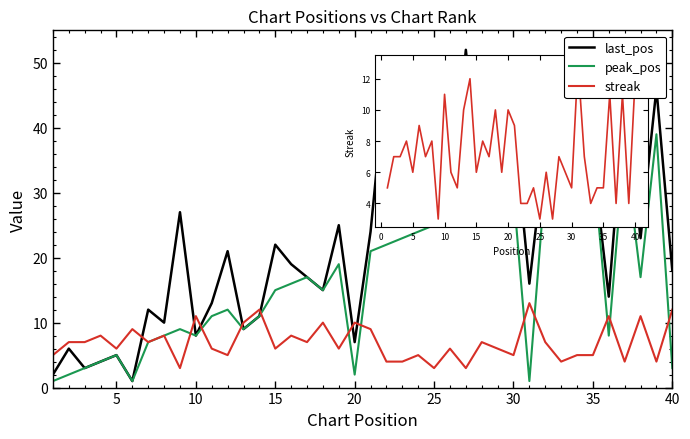

Which series has the largest total across all categories?

last_pos